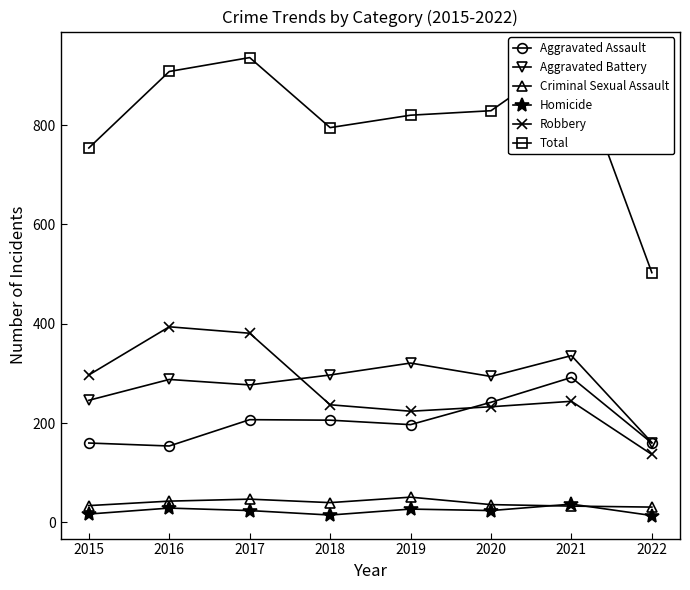

What is the difference between the highest and lowest values at 2019?

793